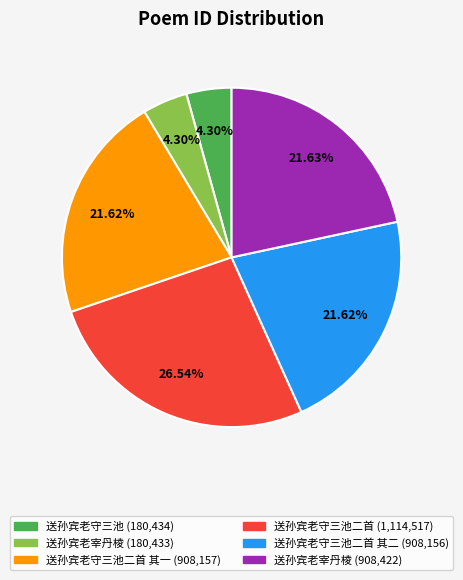

Does any single category account for the majority?

No